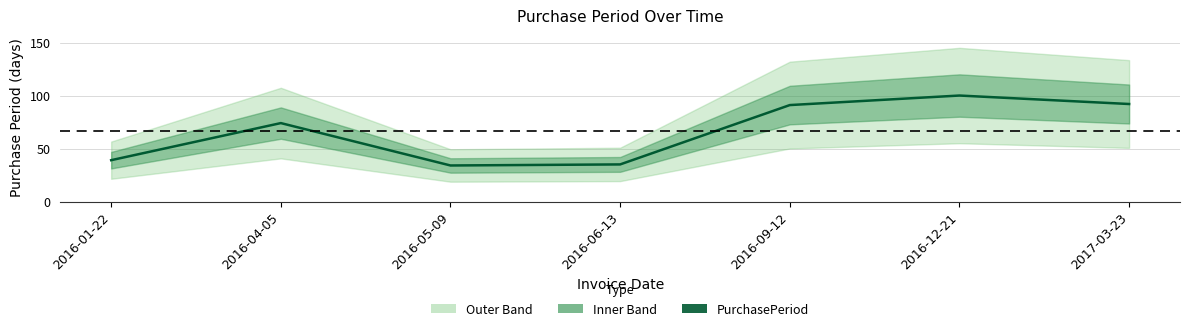

The value at 2016-01-22 is 57. True or false?

False